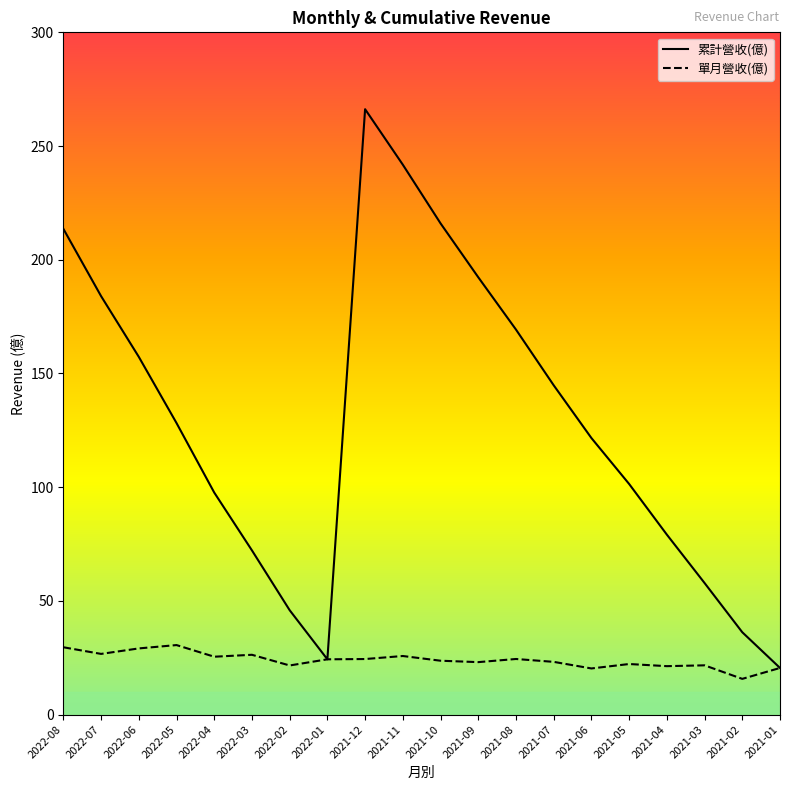

True or false: 單月營收(億) and 累計營收(億) intersect in this chart.

False